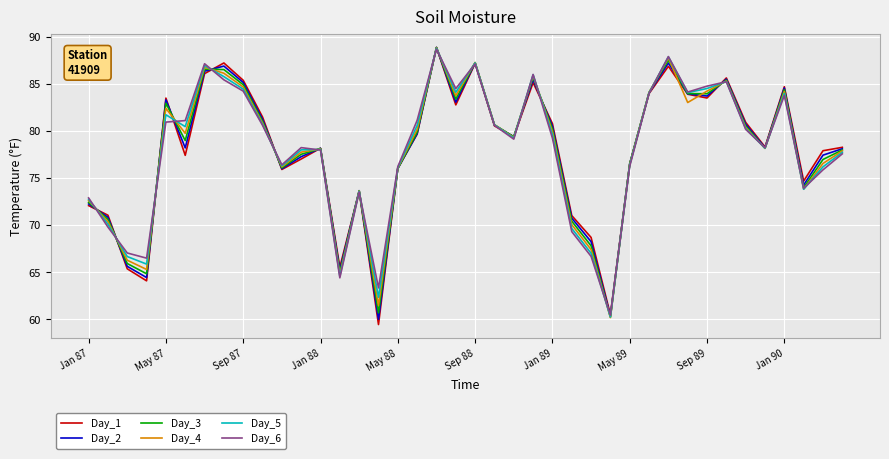

How many values in the Day_5 series exceed 79?

21